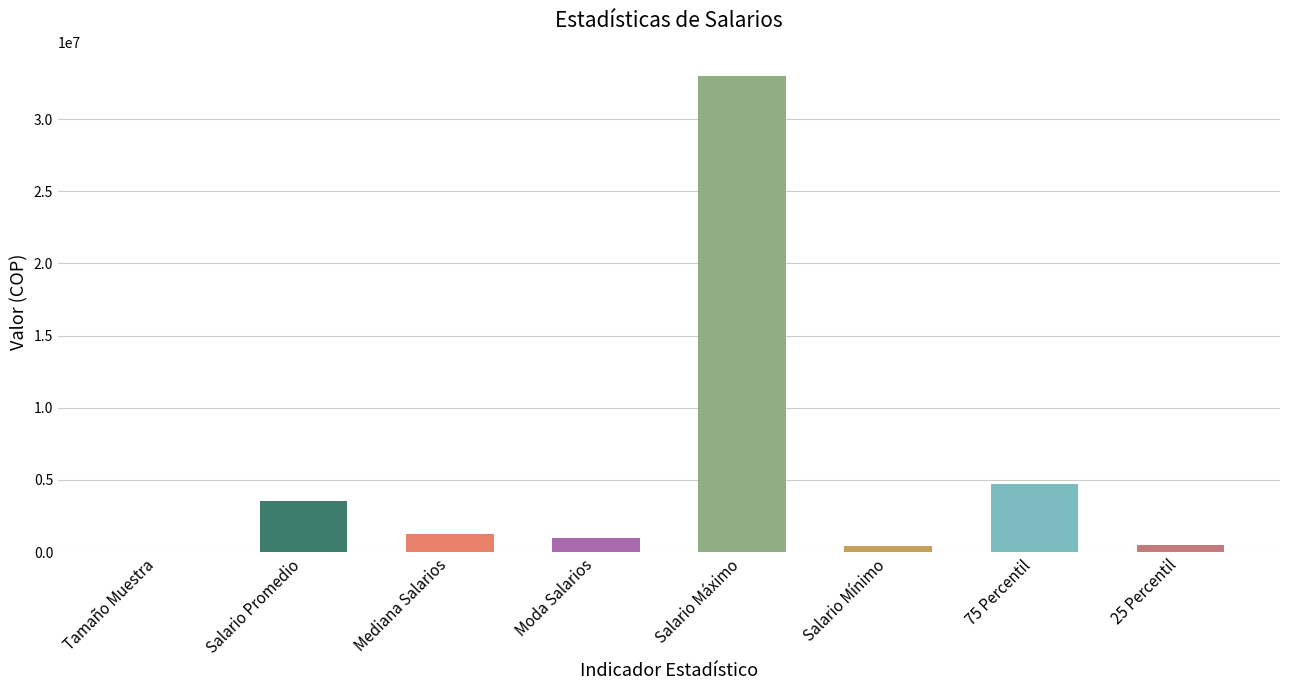

Which has a higher value, Salario Máximo or 25 Percentil?

Salario Máximo